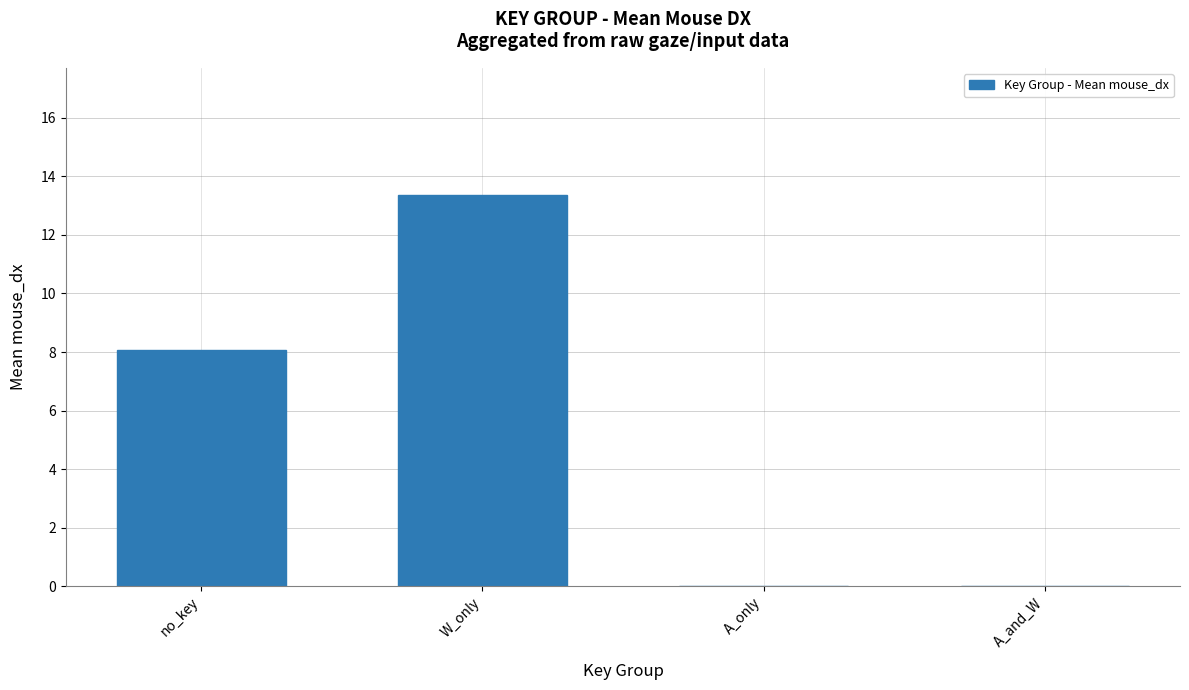

What is the sum of the values at no_key and A_only?

8.1